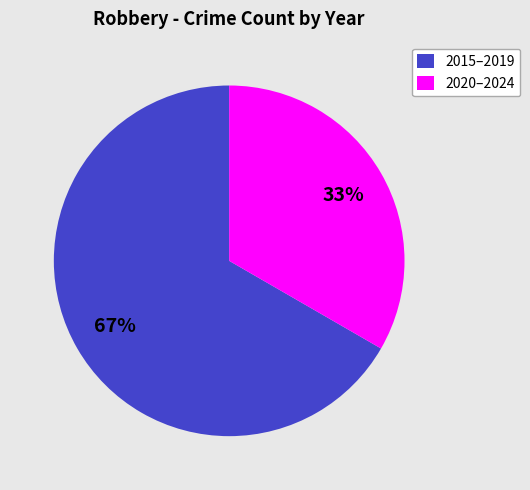

Is the sum of 2015–2019 and 2020–2024 greater than half?

Yes